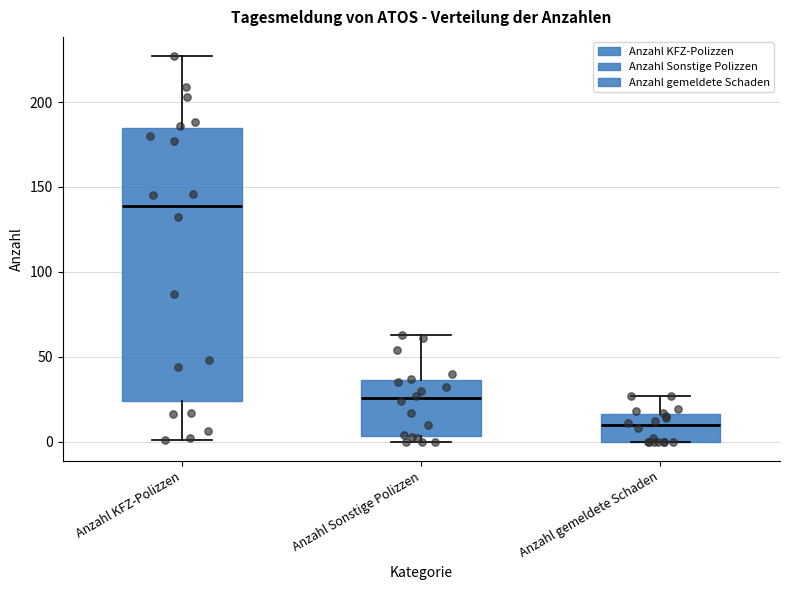

Which box is the tallest, from its lower edge to its upper edge?

Anzahl KFZ-Polizzen